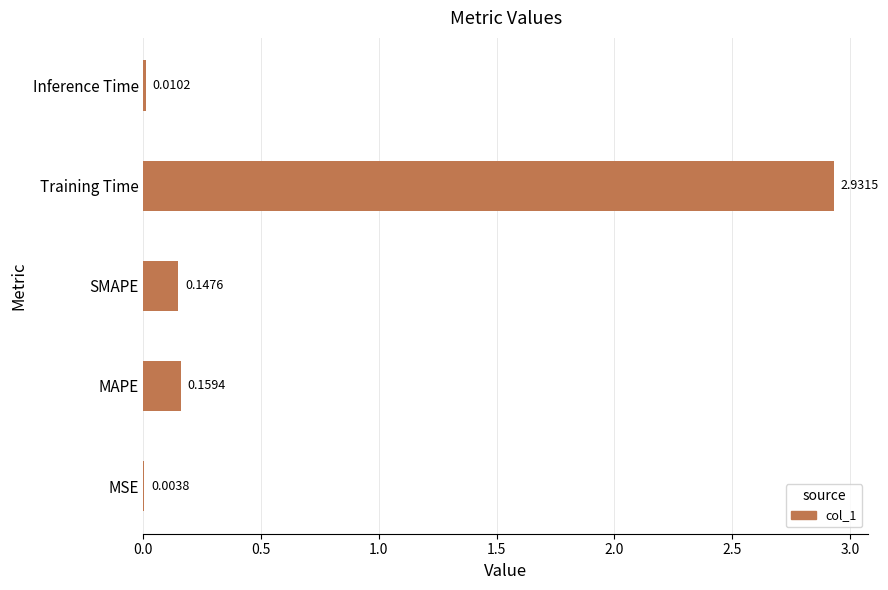

What is the sum of all values?

3.3